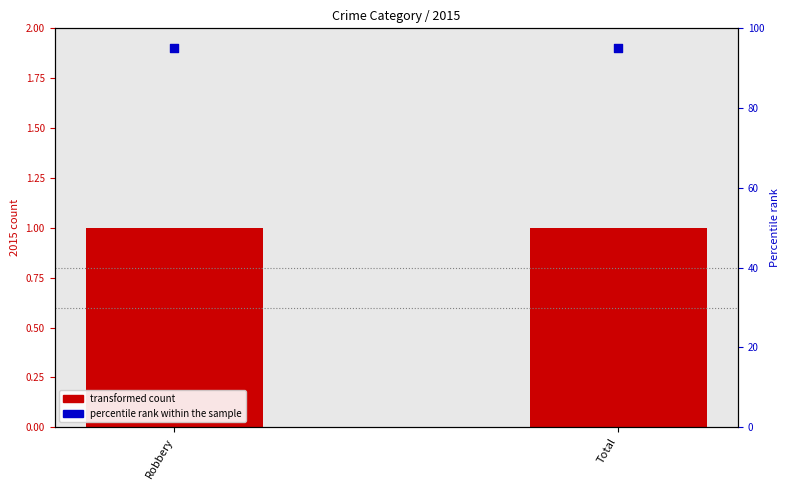

At which category is the sum across all series the highest?

Robbery